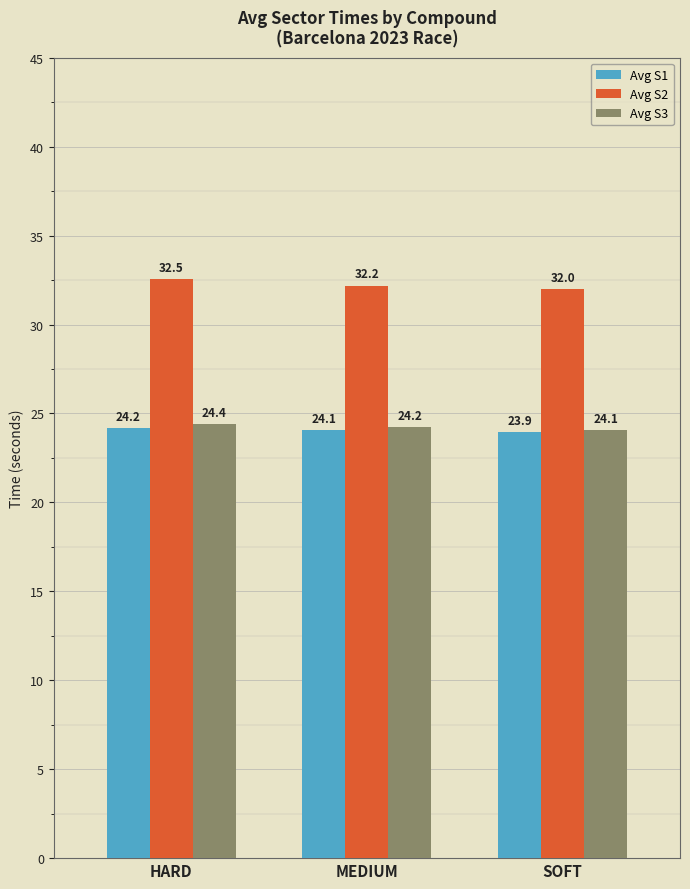

What is the maximum value for Avg S3?

24.4